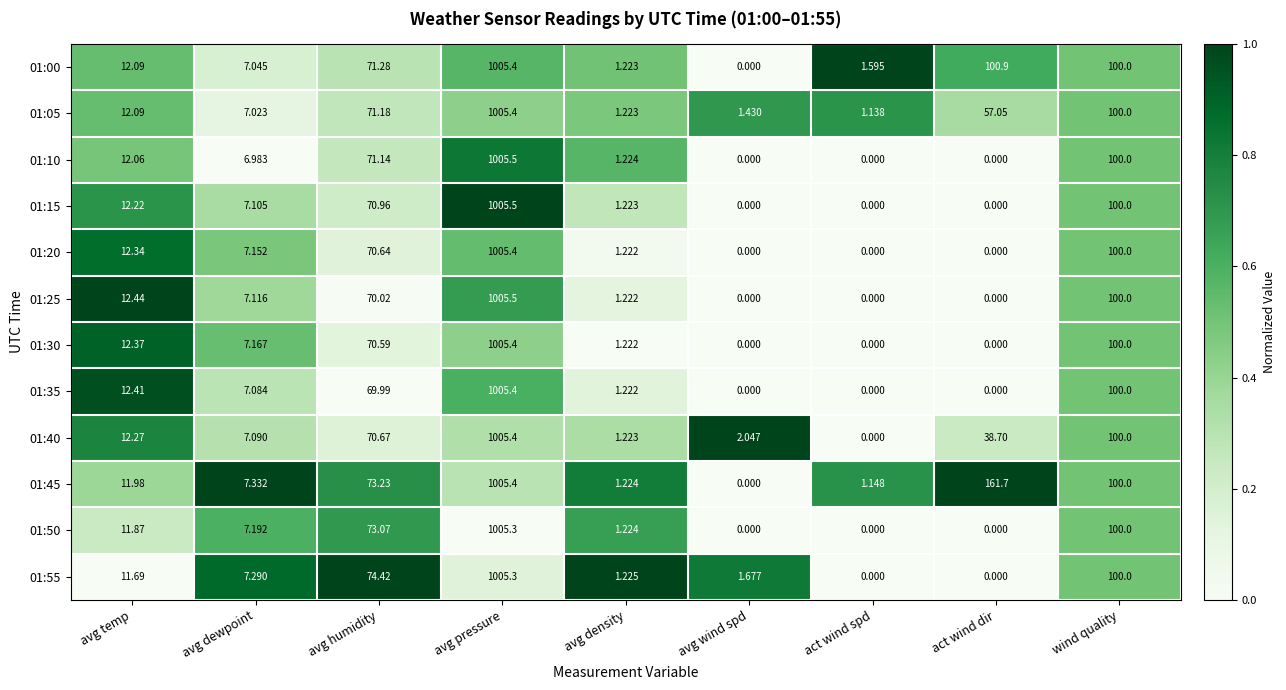

At which label does 01:05 reach its peak?

avg pressure